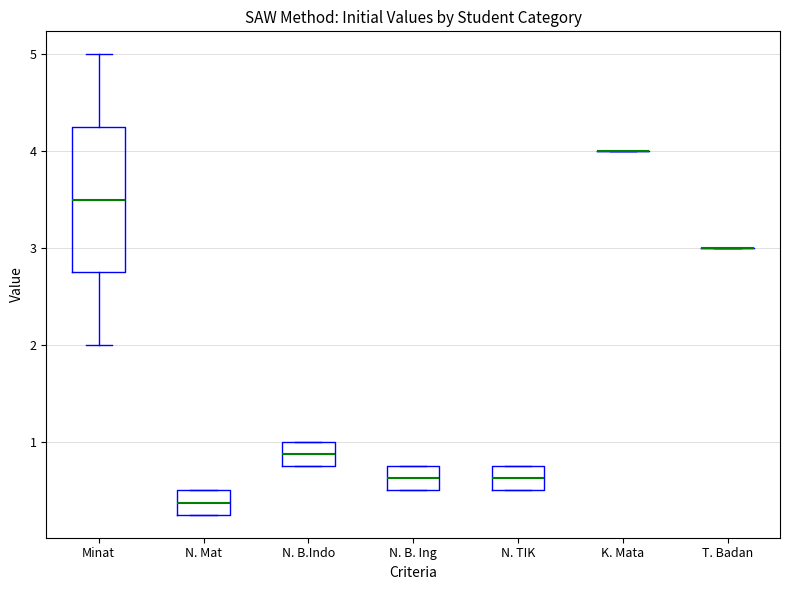

Reading left to right, read every box against the y-axis: the position of its median line, the range the box covers, and the ends of its whiskers. The values are not printed on the chart, so give them approximately, as read against the axis.

Minat: median 3.5, box 2.8 to 4.3, whiskers 2.0 to 5.0
N. Mat: median 0.4, box 0.3 to 0.5, whiskers 0.3 to 0.5
N. B.Indo: median 0.9, box 0.8 to 1.0, whiskers 0.8 to 1.0
N. B. Ing: median 0.6, box 0.5 to 0.8, whiskers 0.5 to 0.8
N. TIK: median 0.6, box 0.5 to 0.8, whiskers 0.5 to 0.8
K. Mata: box collapsed to a line at 4.0, whiskers 4.0 to 4.0
T. Badan: box collapsed to a line at 3.0, whiskers 3.0 to 3.0